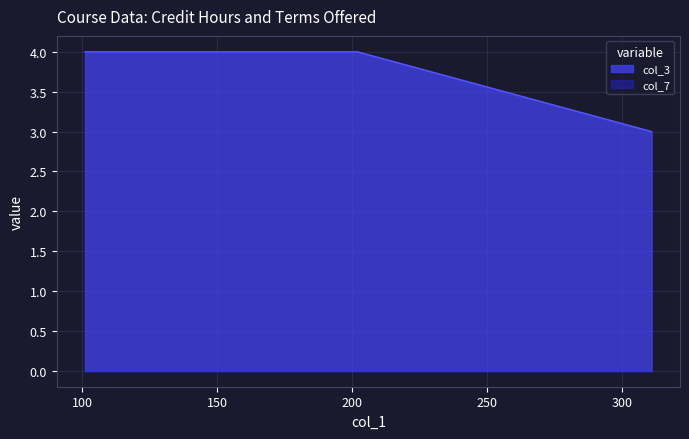

What is the smallest value displayed?

0